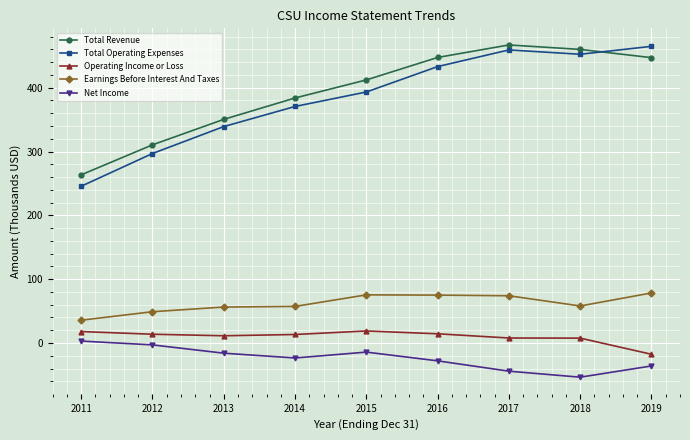

At how many categories does at least one series exceed 317?

7